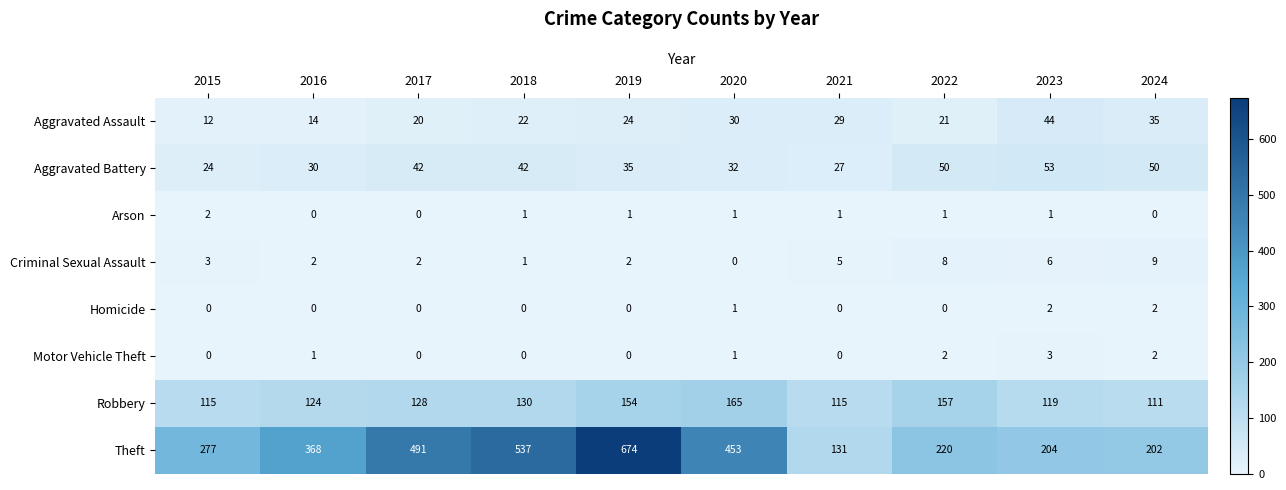

Which series has the largest range (max minus min)?

Theft